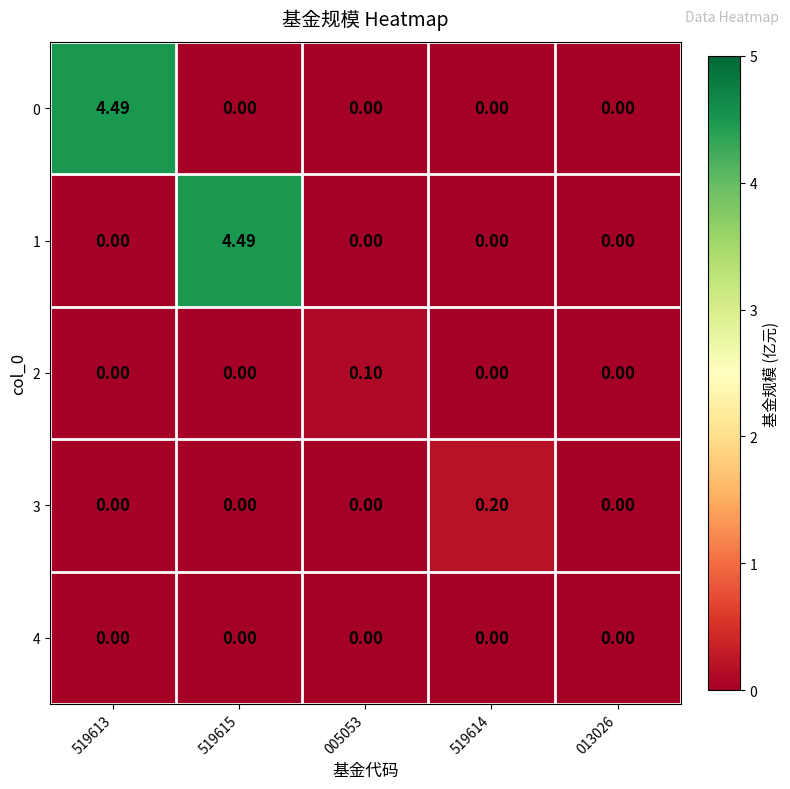

Reading left to right, what are all the values shown in this chart?

0: 519613=4.5	519615=0.0	005053=0.0	519614=0.0	013026=0.0
1: 519613=0.0	519615=4.5	005053=0.0	519614=0.0	013026=0.0
2: 519613=0.0	519615=0.0	005053=0.1	519614=0.0	013026=0.0
3: 519613=0.0	519615=0.0	005053=0.0	519614=0.2	013026=0.0
4: 519613=0.0	519615=0.0	005053=0.0	519614=0.0	013026=0.0